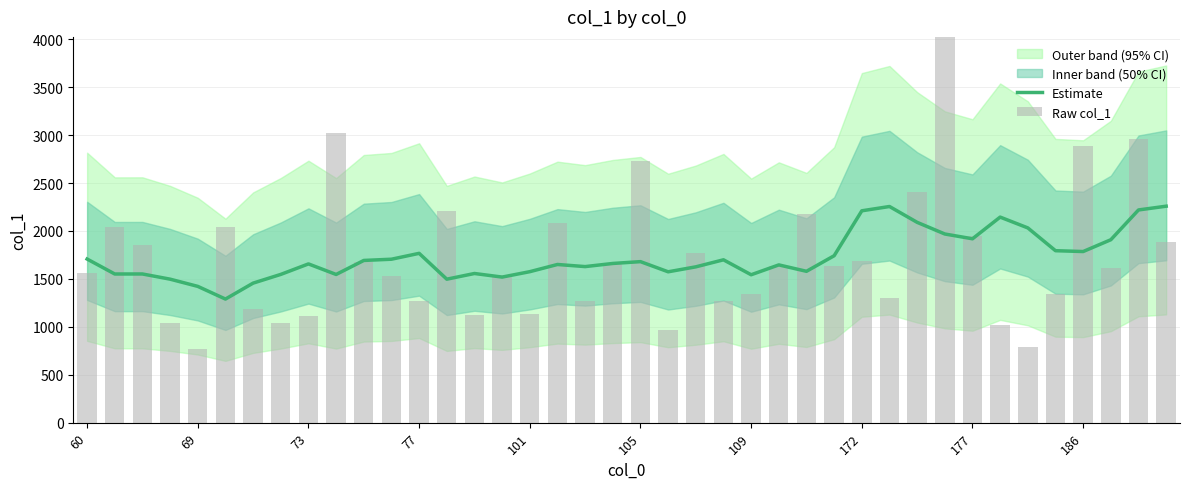

The value of Estimate at 177 is 3085.4. True or false?

False